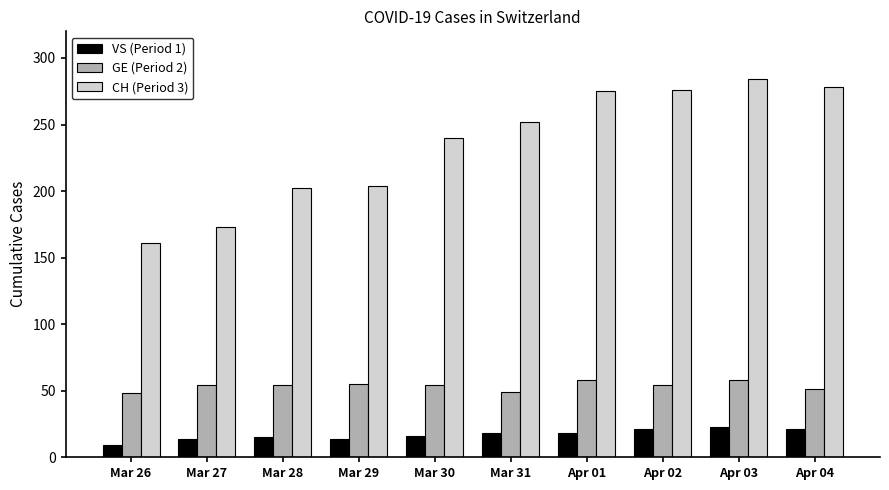

How many series are shown in this chart?

3